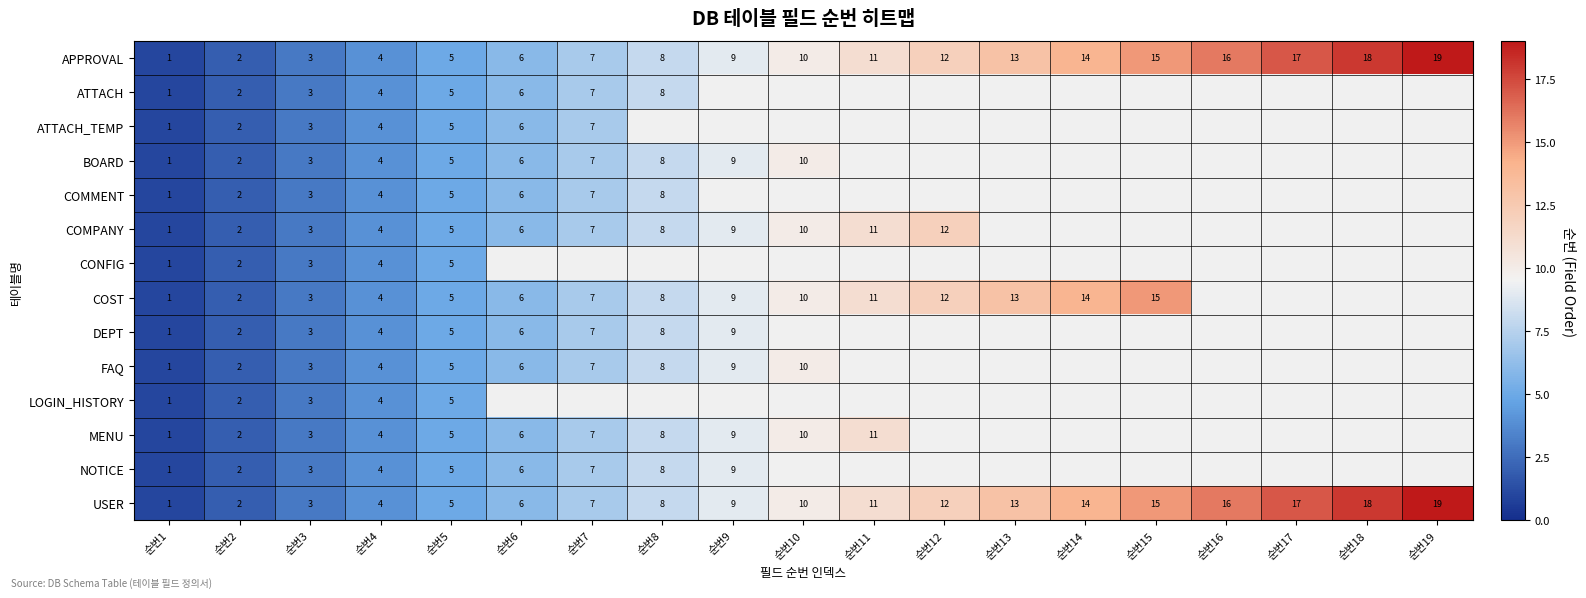

Which has a higher value, 순번10 or 순번15?

순번15